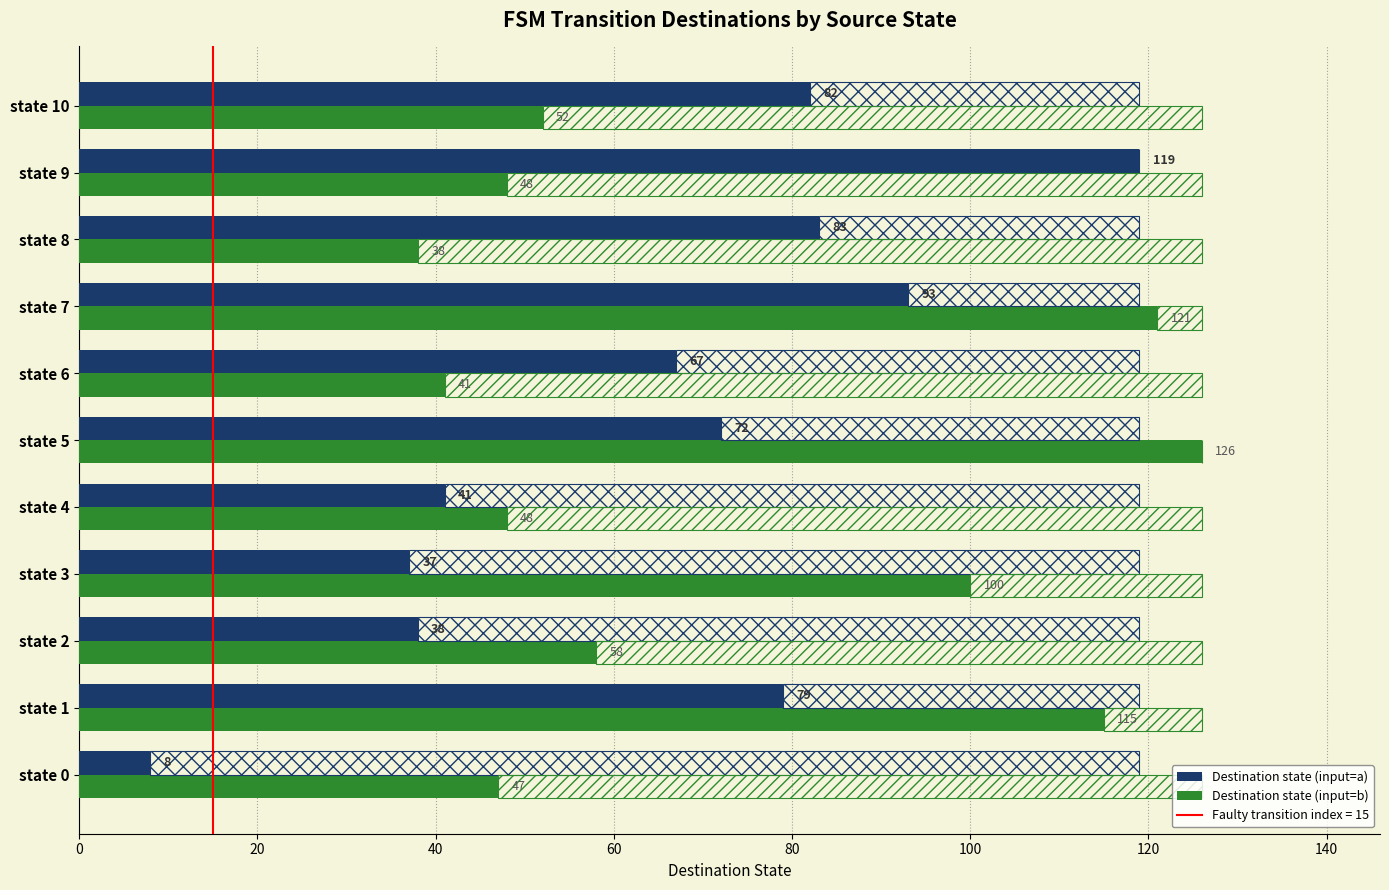

Rank the series by their average value, from highest to lowest.

dest_b, dest_a